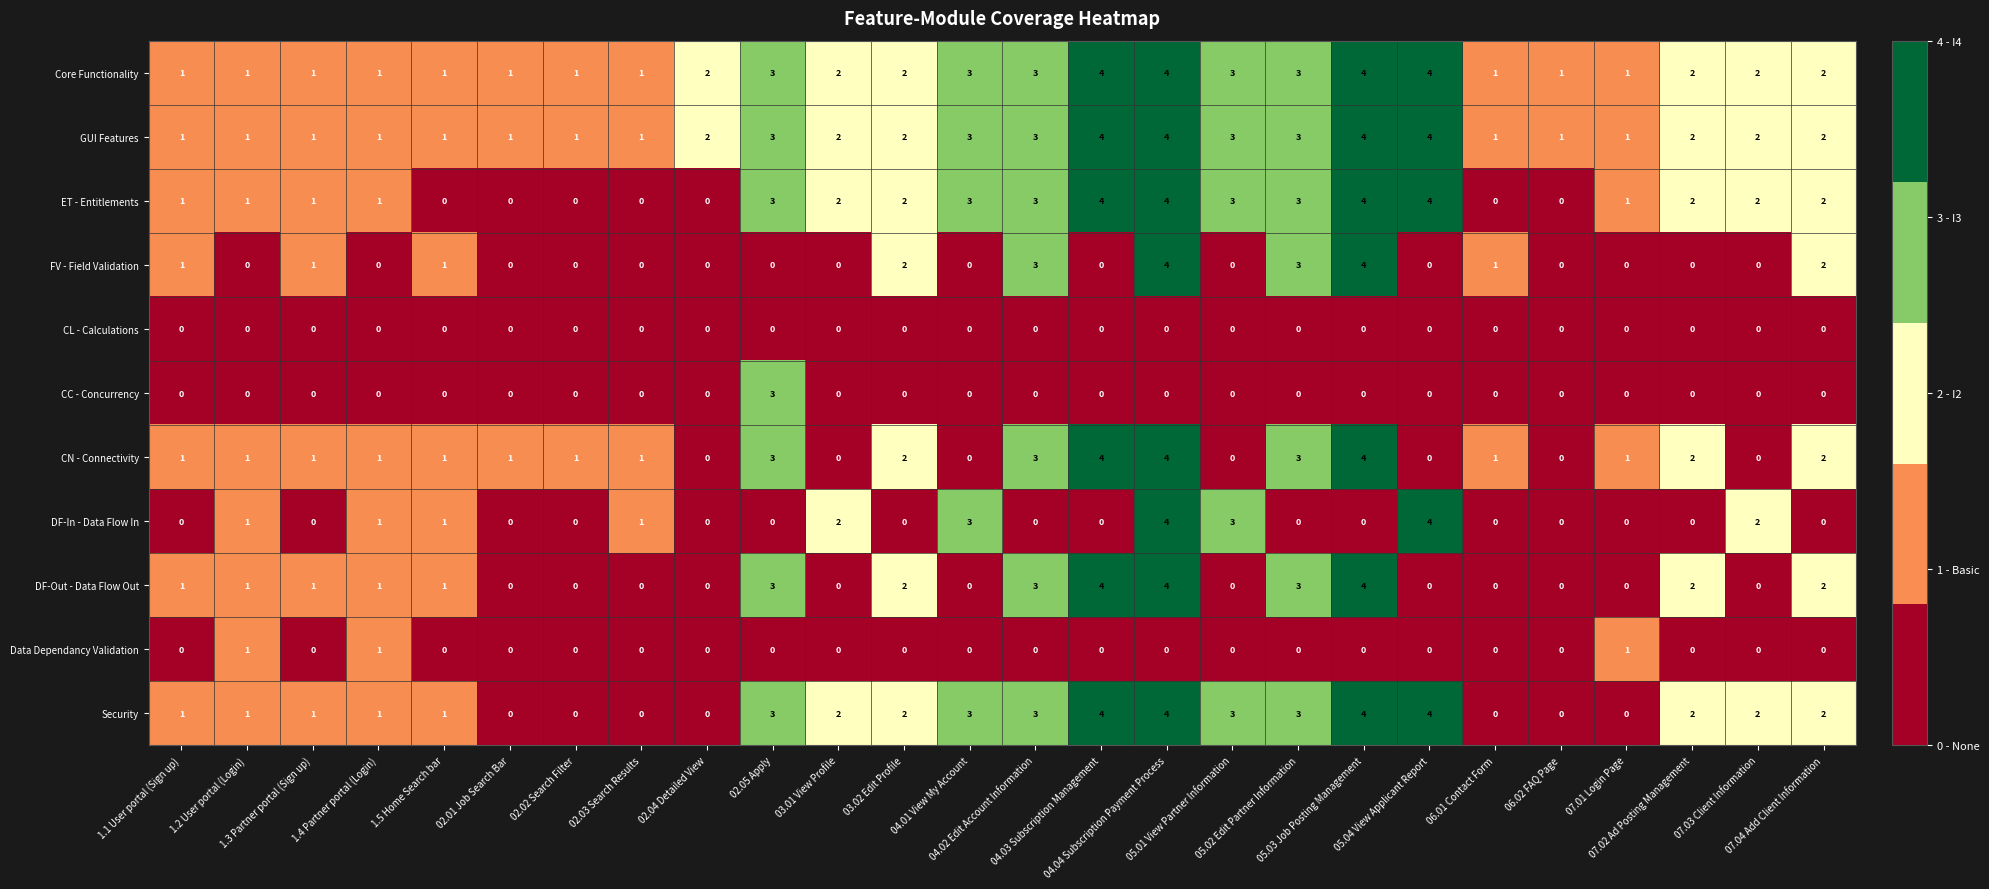

What is the sum of all CN - Connectivity values?

37